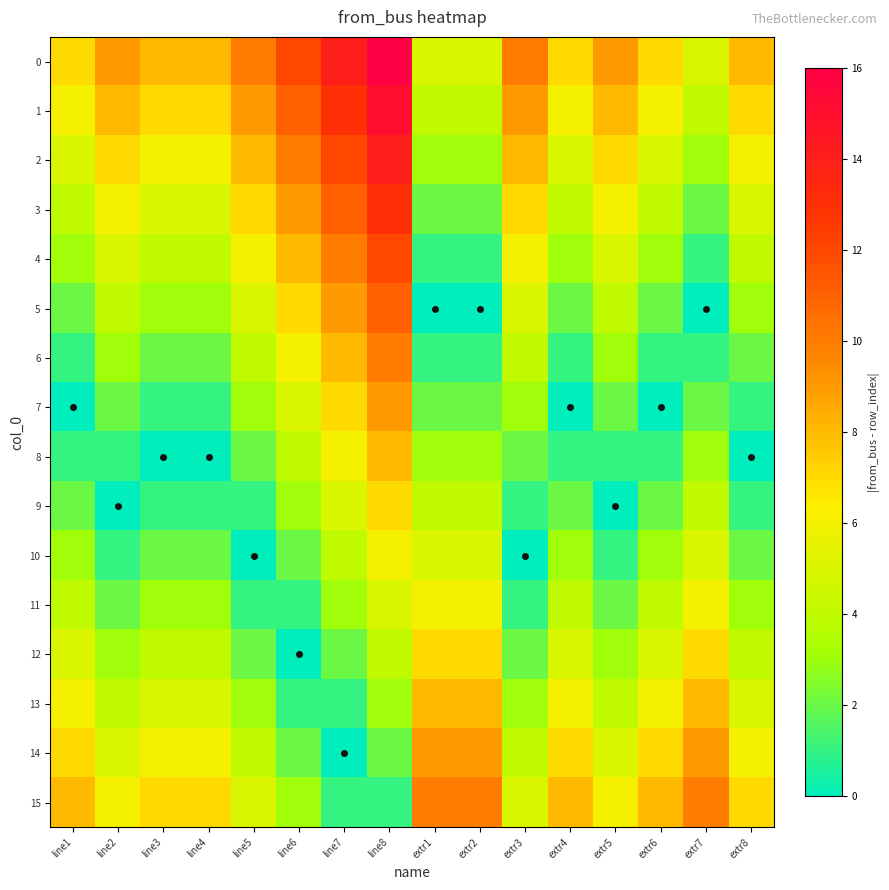

How many distinct data groups are displayed?

16